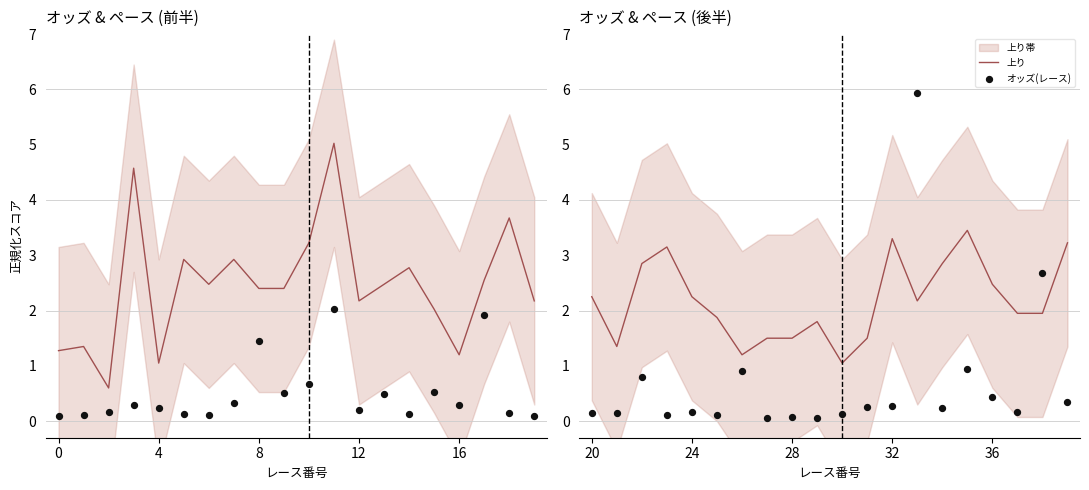

Which series has the largest Y range (max minus min)?

オッズ(レース)